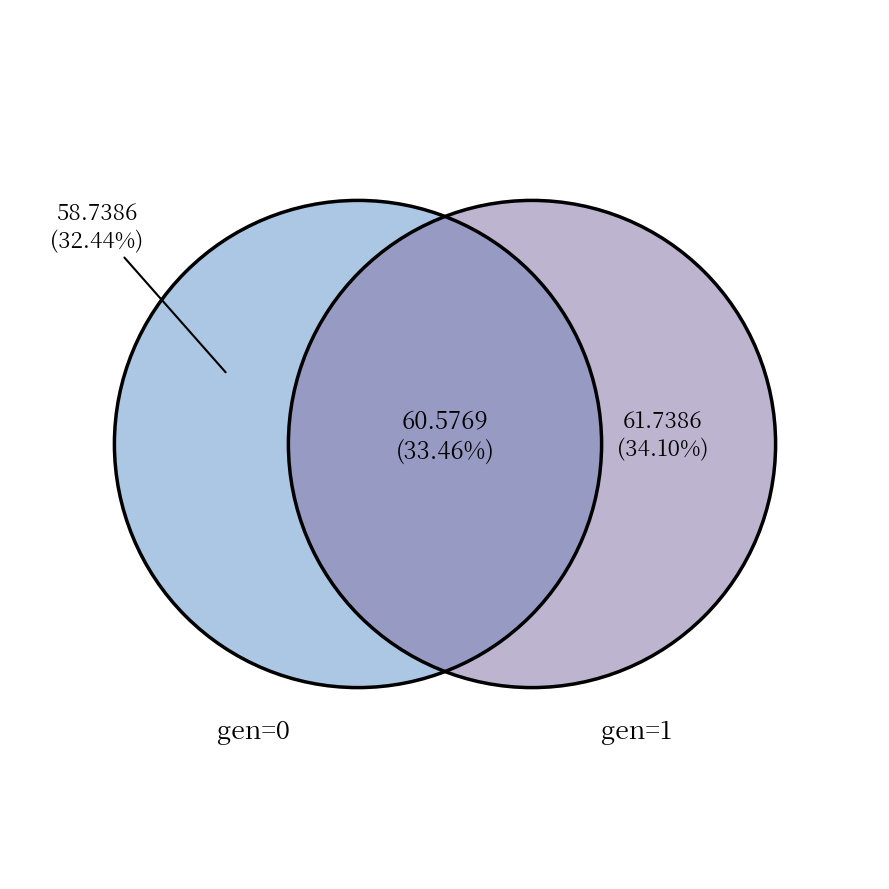

To the nearest percent, what is the difference between the largest and smallest slice percentages?

2%